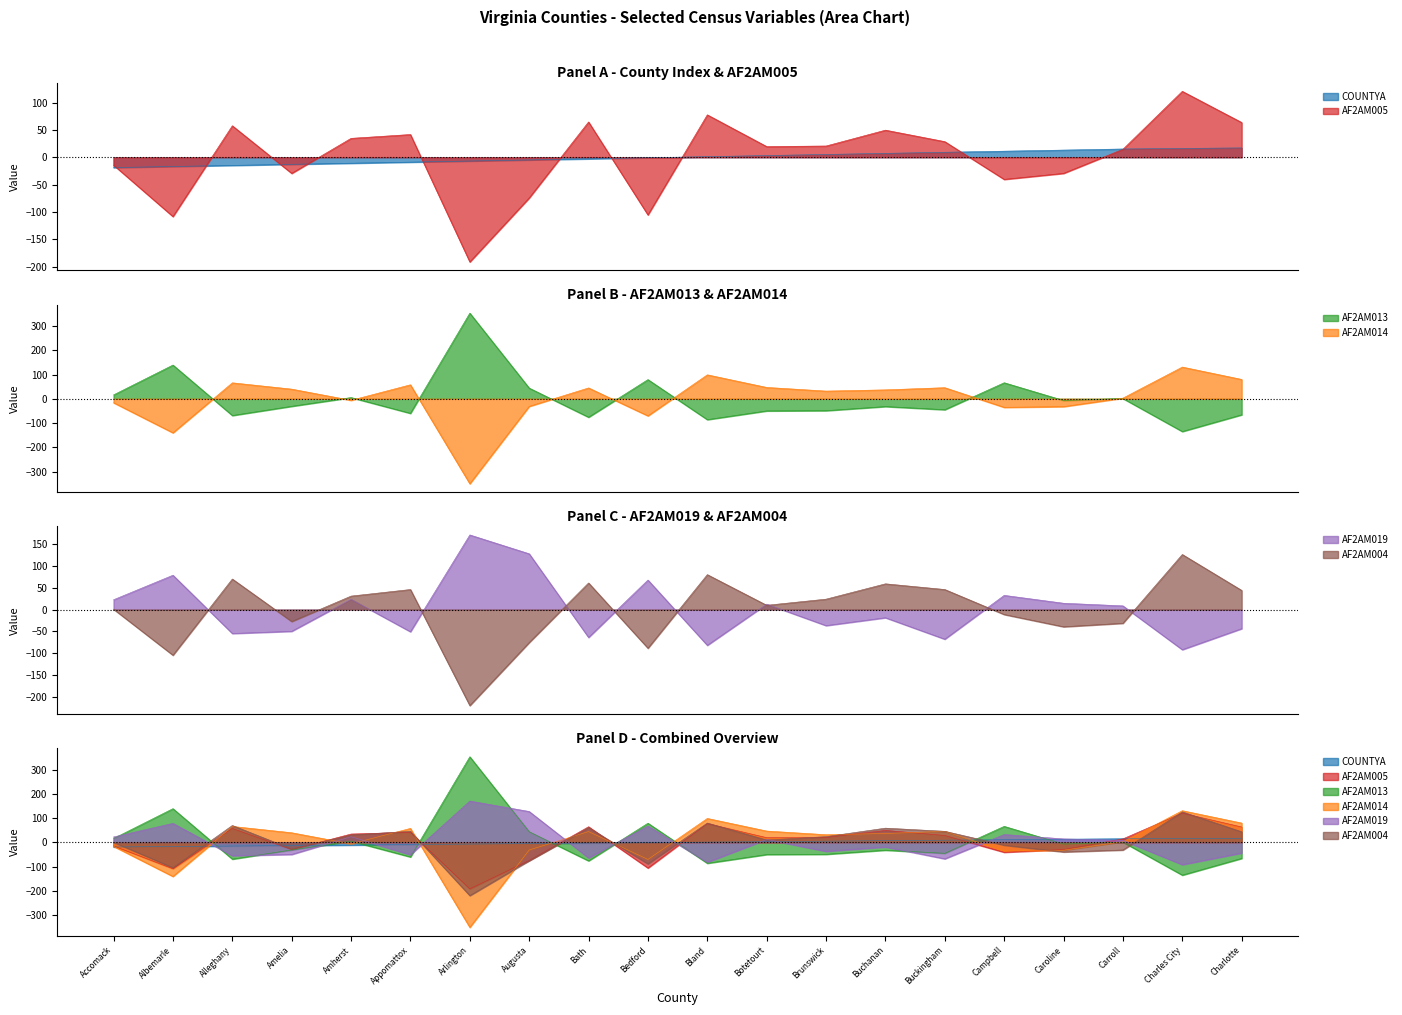

What is the difference between the maximum and minimum values in the AF2AM014 series?

481.0